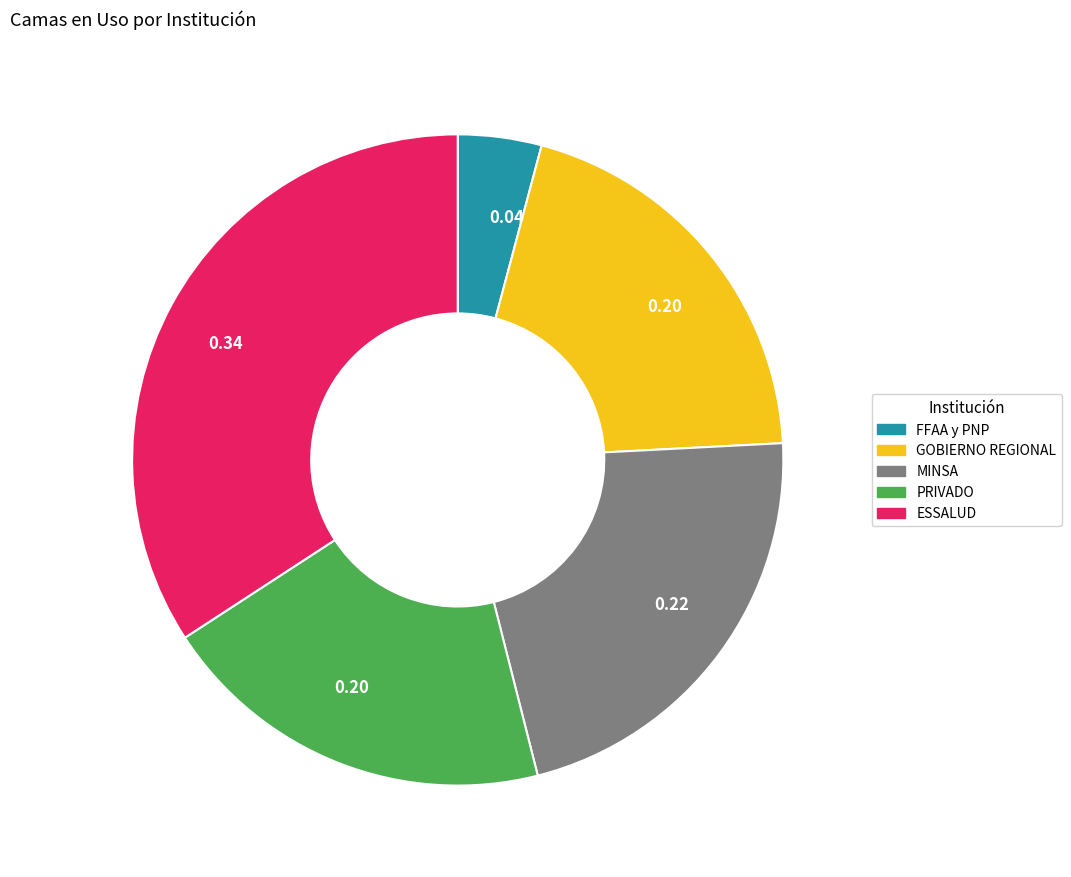

Does any single category account for the majority?

No